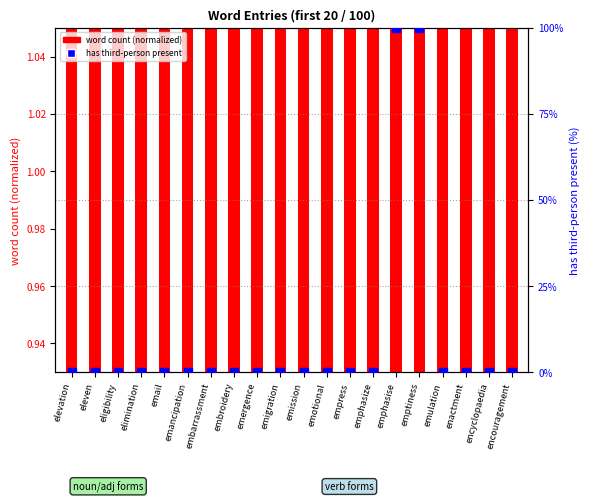

Is the value of has third-person present (%) at emulation greater than the value of word count (normalized) at emission?

No